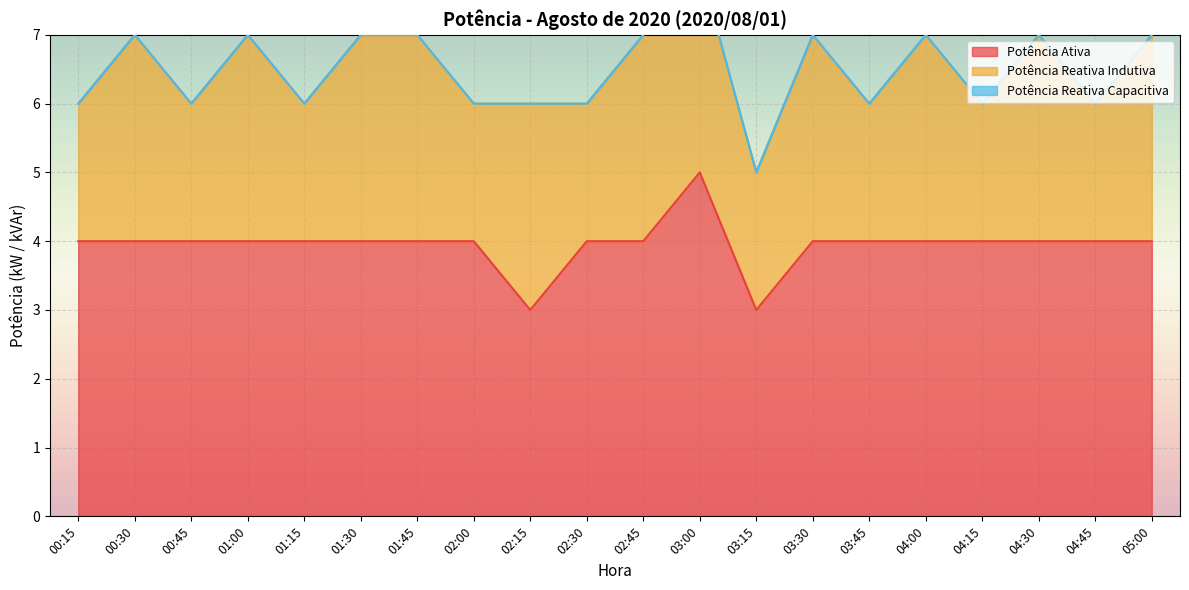

Rank the series by their average value, from lowest to highest.

Potência Reativa Capacitiva, Potência Reativa Indutiva, Potência Ativa